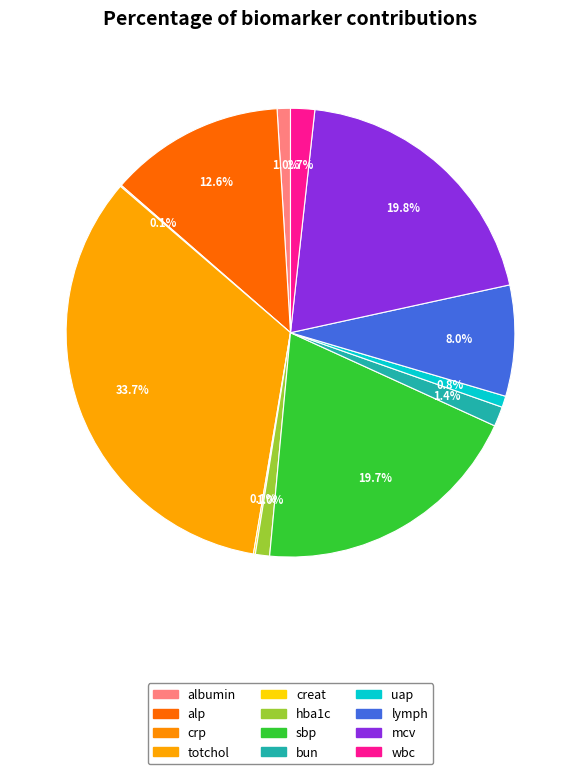

To the nearest percent, what is the combined percentage of bun and alp?

14%